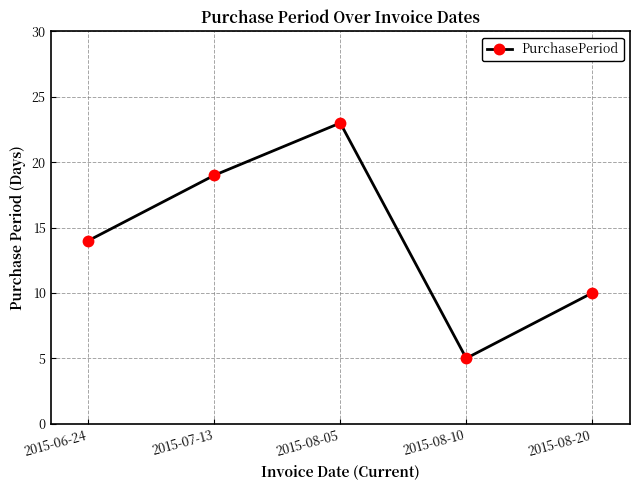

The value at 2015-08-05 is 31. True or false?

False